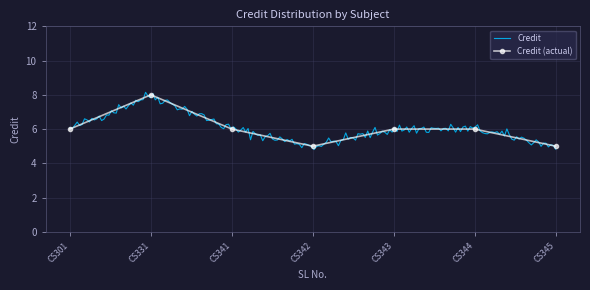

Reading left to right, what are all the values shown in this chart?

6	8	6	5	6	6	5